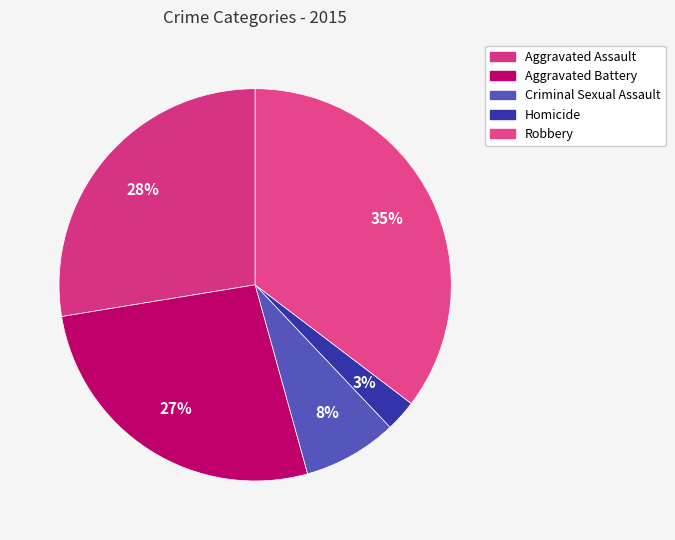

Which has a higher value, Criminal Sexual Assault or Aggravated Assault?

Aggravated Assault